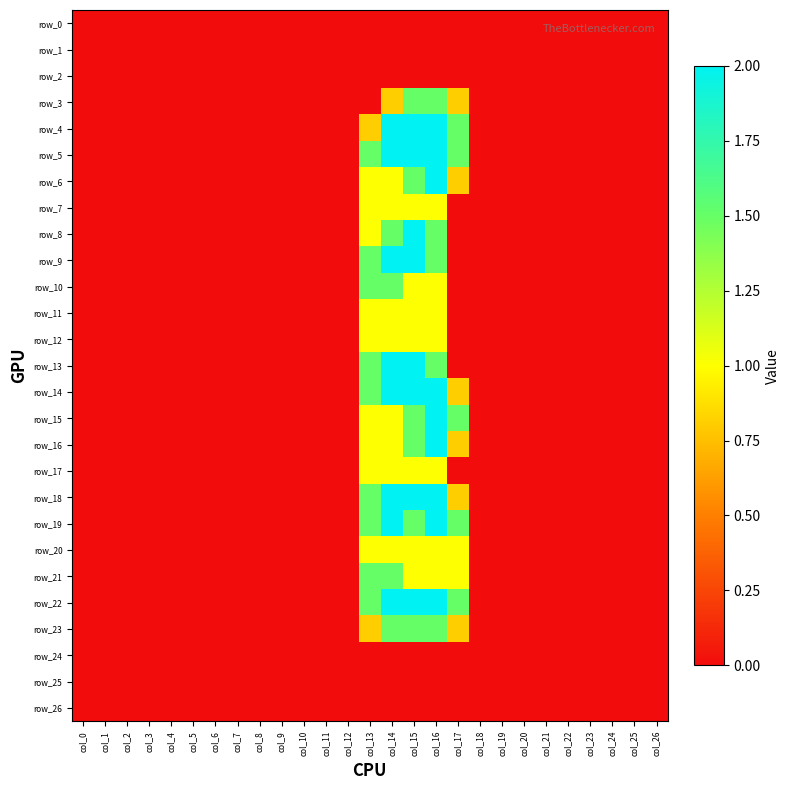

At which category is the sum across all series the highest?

col_16